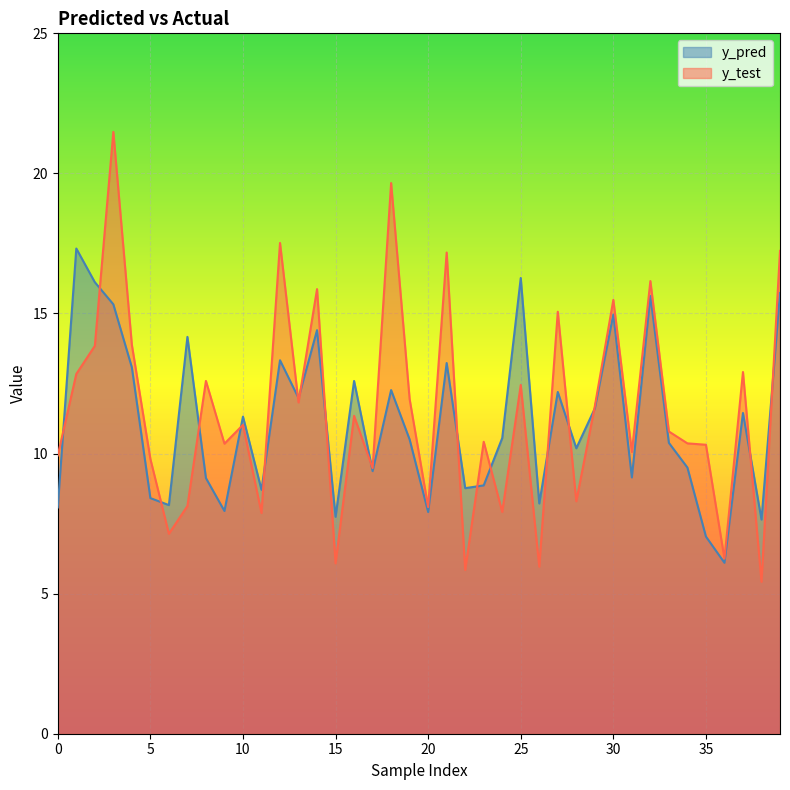

Reading left to right, transcribe all the data shown in this chart.

y_pred: 0=8.1	1=17.3	2=16.1	3=15.3	4=13.1	5=8.4	6=8.2	7=14.2	8=9.1	9=8.0	10=11.3	11=8.7	12=13.3	13=12.0	14=14.4	15=7.7	16=12.6	17=9.4	18=12.3	19=10.5	20=7.9	21=13.2	22=8.8	23=8.9	24=10.6	25=16.3	26=8.2	27=12.2	28=10.2	29=11.6	30=15.0	31=9.1	32=15.6	33=10.4	34=9.5	35=7.0	36=6.1	37=11.4	38=7.6	39=15.7
y_test: 0=9.9	1=12.8	2=13.8	3=21.5	4=13.9	5=9.8	6=7.1	7=8.1	8=12.6	9=10.4	10=11.0	11=7.9	12=17.5	13=11.8	14=15.9	15=6.1	16=11.3	17=9.5	18=19.7	19=11.9	20=8.1	21=17.2	22=5.8	23=10.4	24=7.9	25=12.4	26=6.0	27=15.1	28=8.3	29=11.7	30=15.5	31=10.1	32=16.2	33=10.8	34=10.4	35=10.3	36=6.2	37=12.9	38=5.4	39=17.2